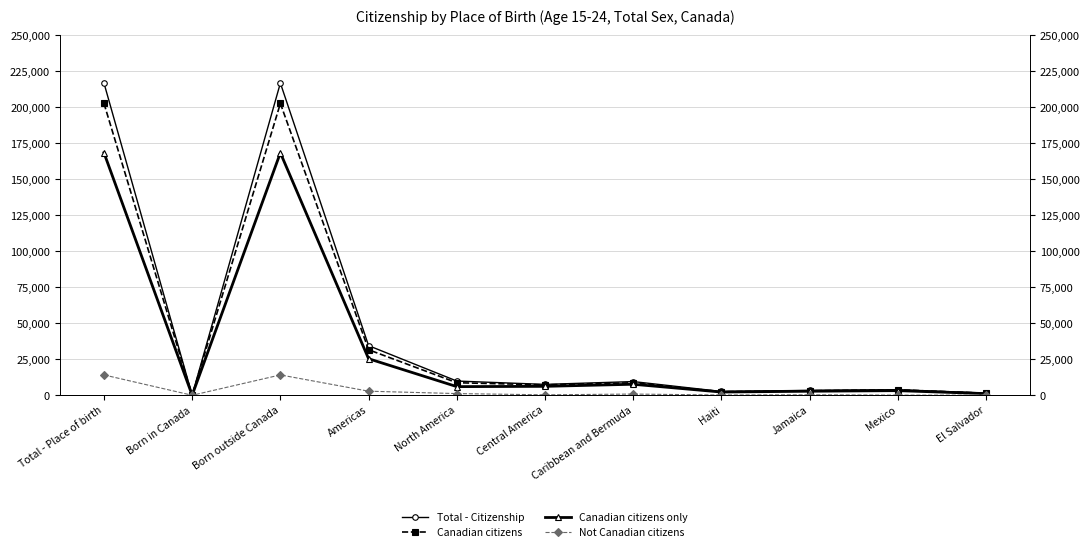

True or false: Canadian citizens has a value of 1415 at El Salvador.

True